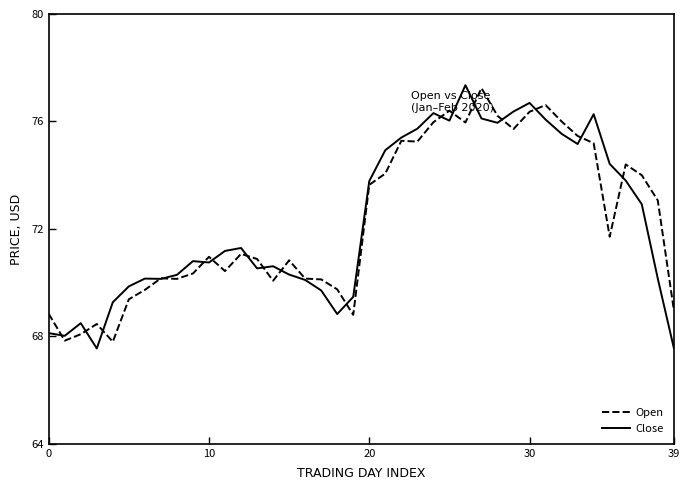

What is the highest value of the Open series?

77.2